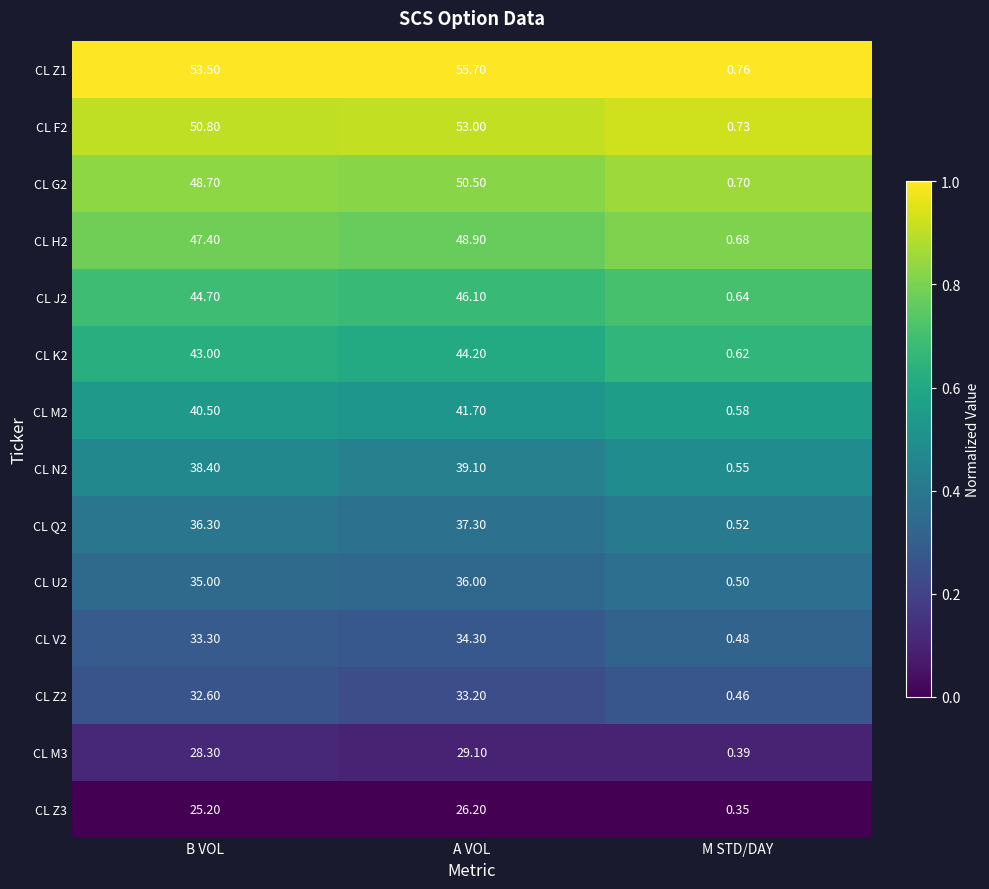

Which label corresponds to the smallest value in the chart?

M STD/DAY